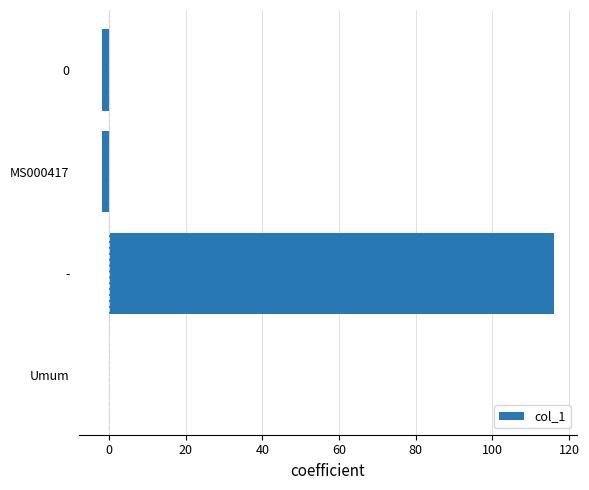

How many distinct data groups are displayed?

1